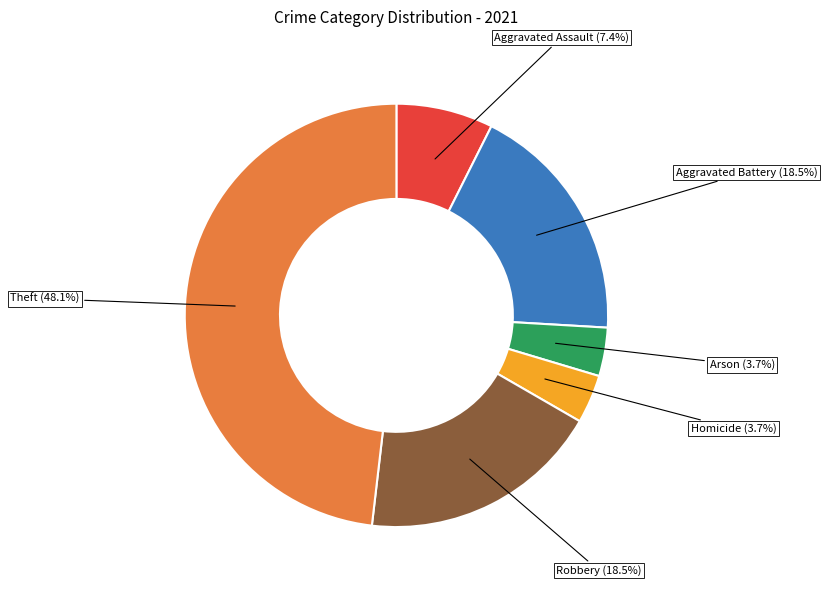

Which slice is the largest?

Theft